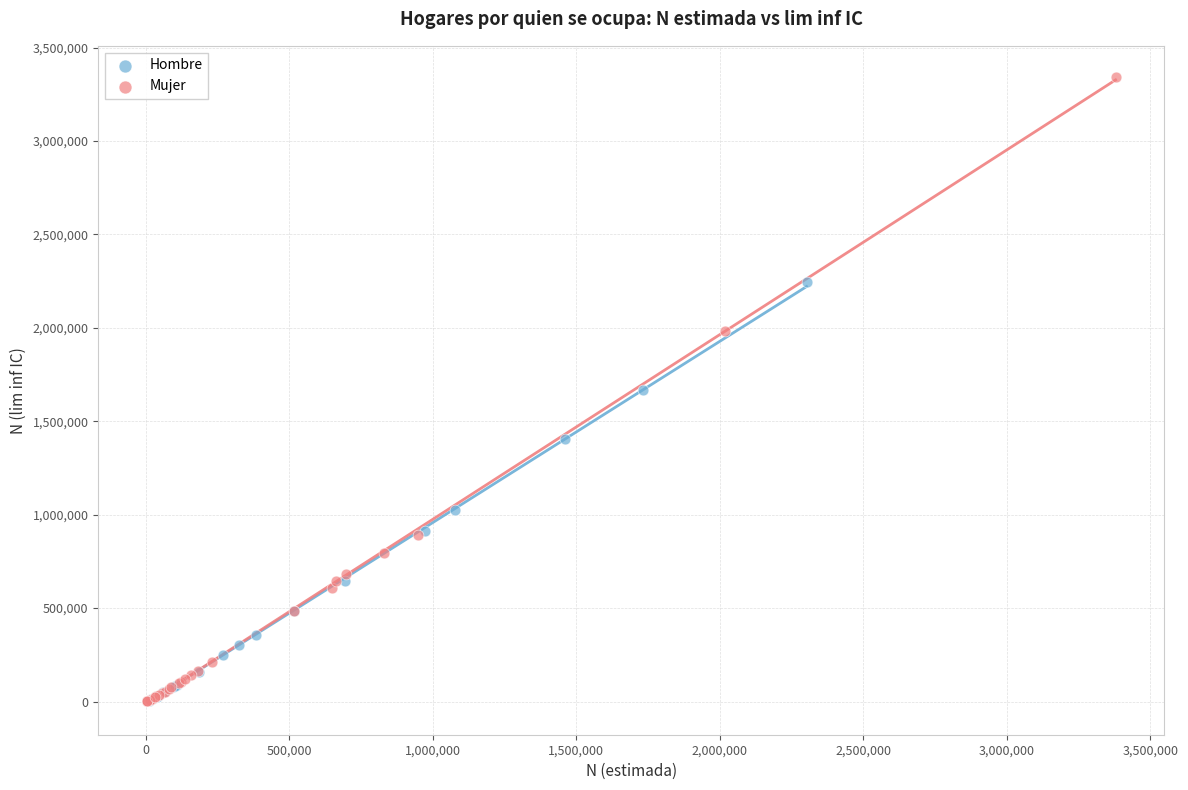

Which series contains the highest Y value?

Mujer